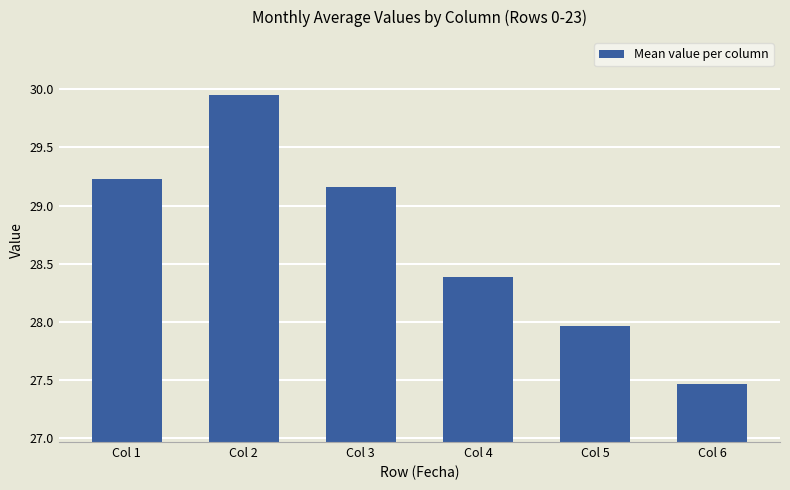

Approximately how many times larger is the value at Col 1 compared to Col 5?

1.0